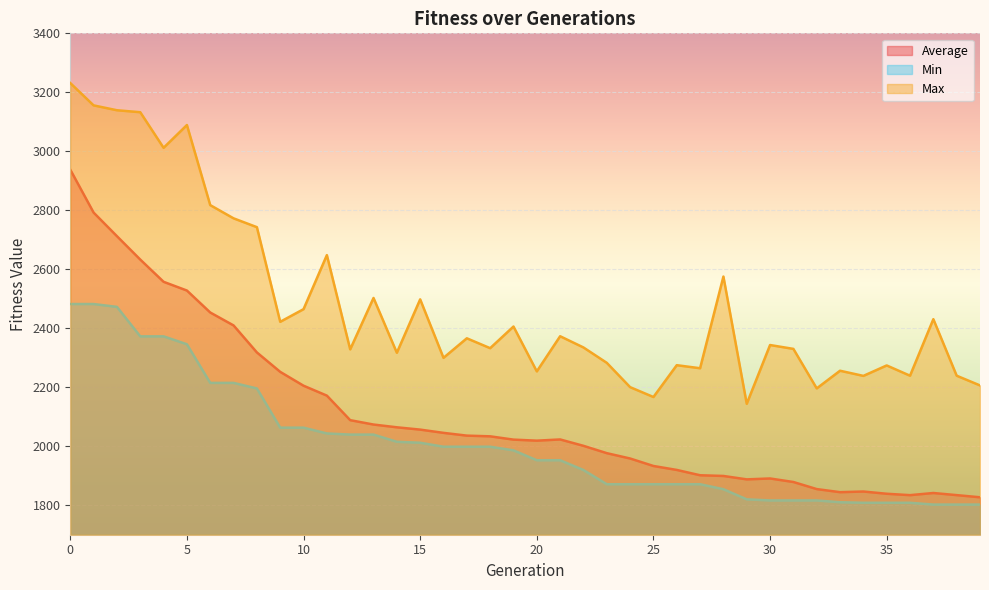

List the series in order of their peak value, highest first.

Max, Average, Min